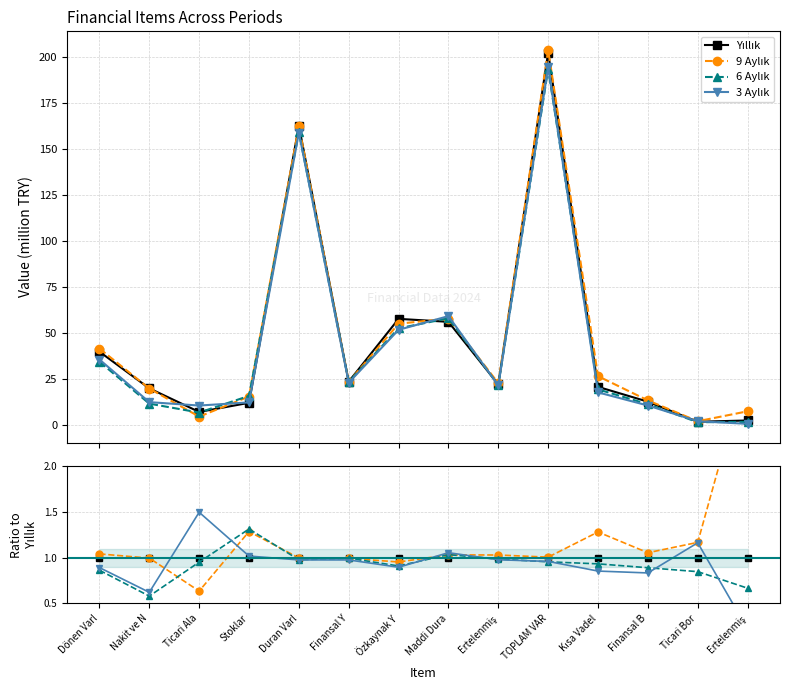

How many times do Yıllık and 6 Aylık cross each other?

4